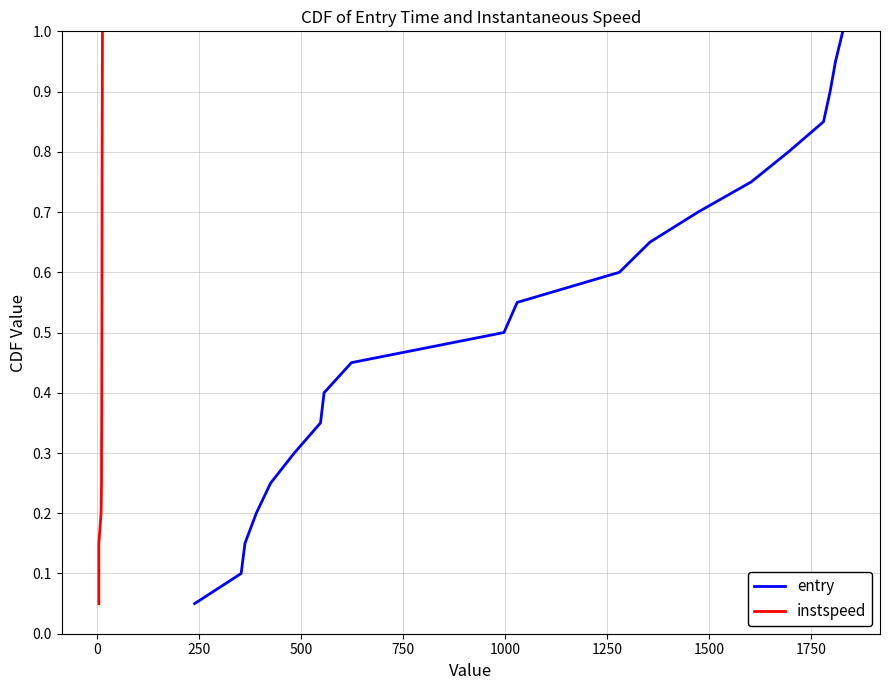

What is the maximum value shown in the chart?

1.0